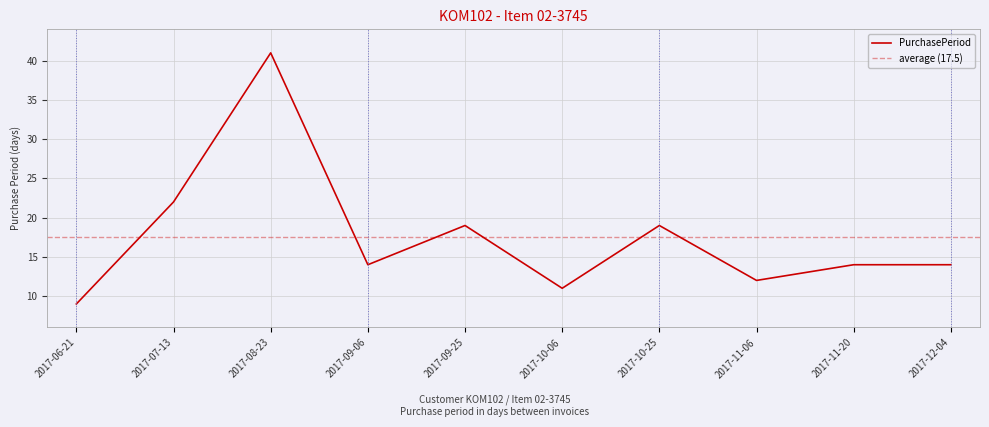

What is the difference between the values at 2017-08-23 and 2017-10-25?

22